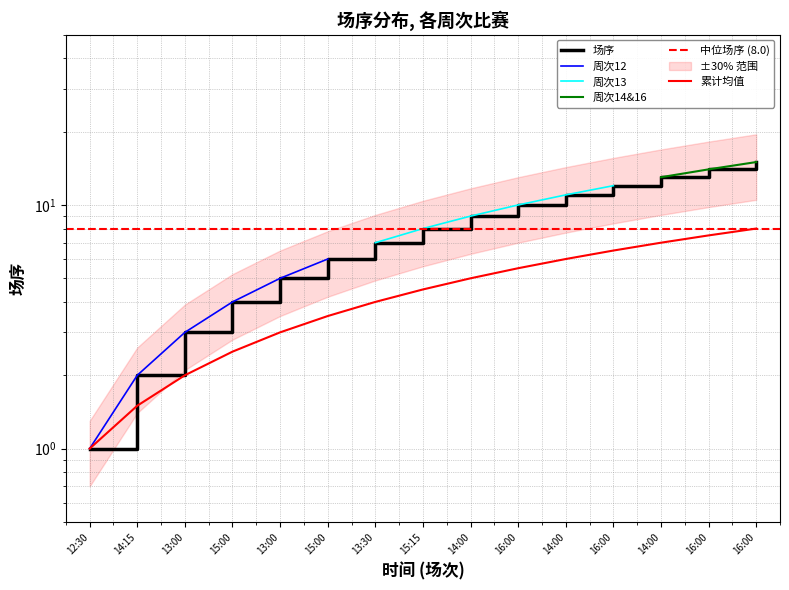

True or false: there are more than 1 points higher than both neighbors.

False